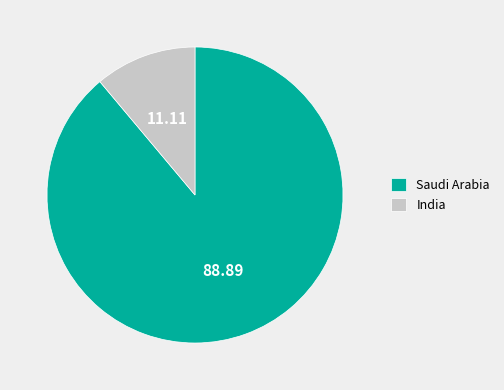

Is it true that Saudi Arabia is 89% of the pie?

True